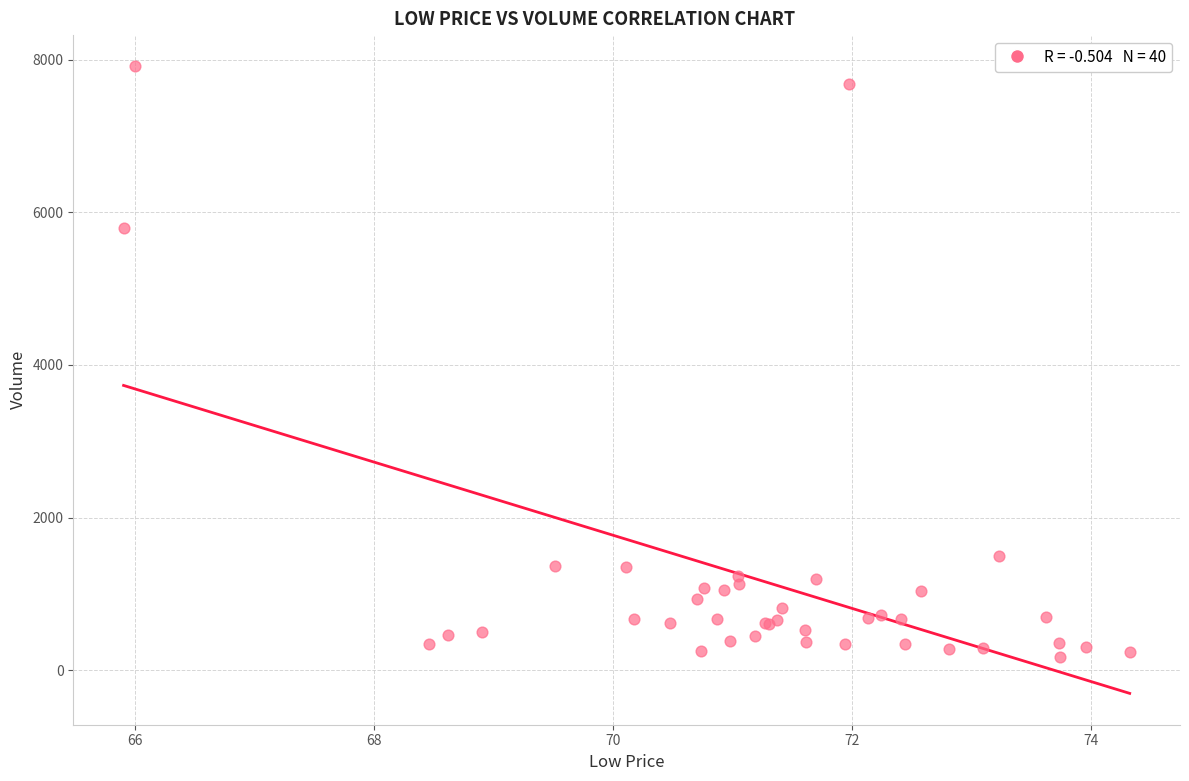

What Y value in the scatter plot is closest to 4046?

5801.1